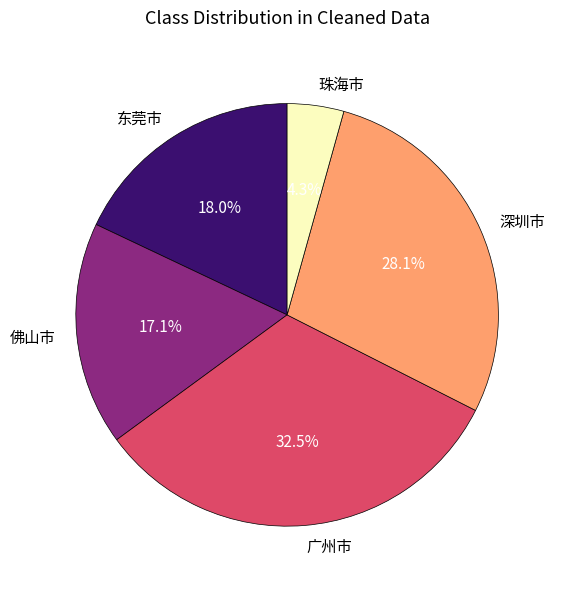

How many slices are in this pie chart?

5